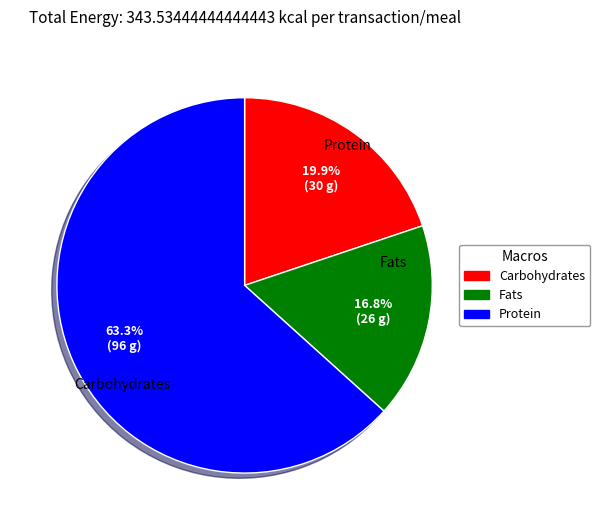

Does any single category account for the majority?

Yes